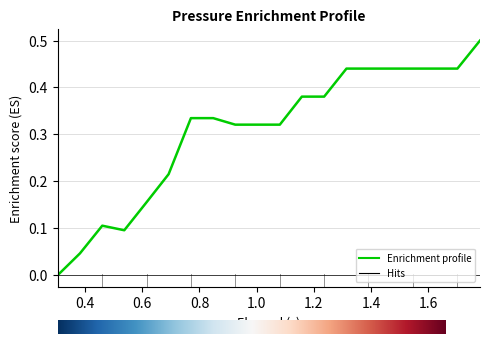

What is the maximum value shown in the chart?

0.5